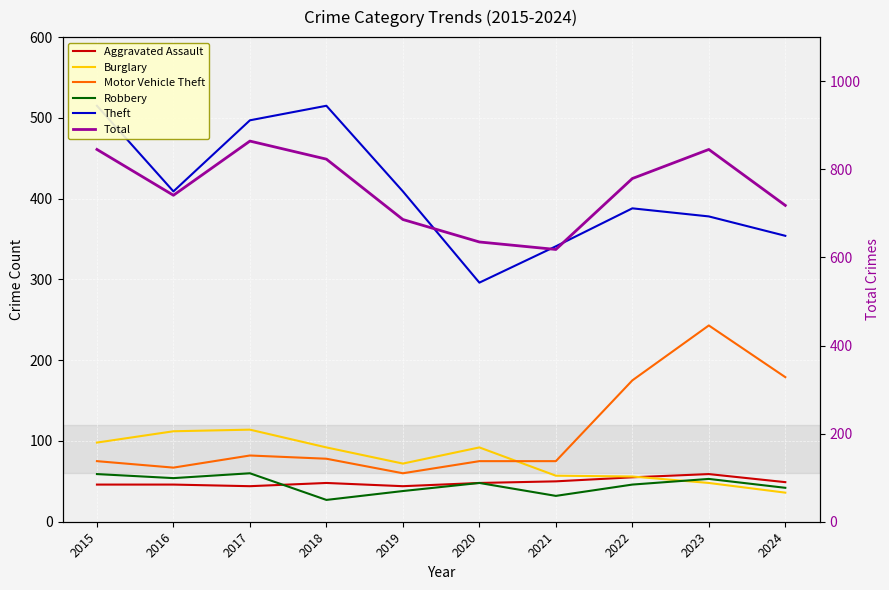

What is the lowest value of the Aggravated Assault series?

44